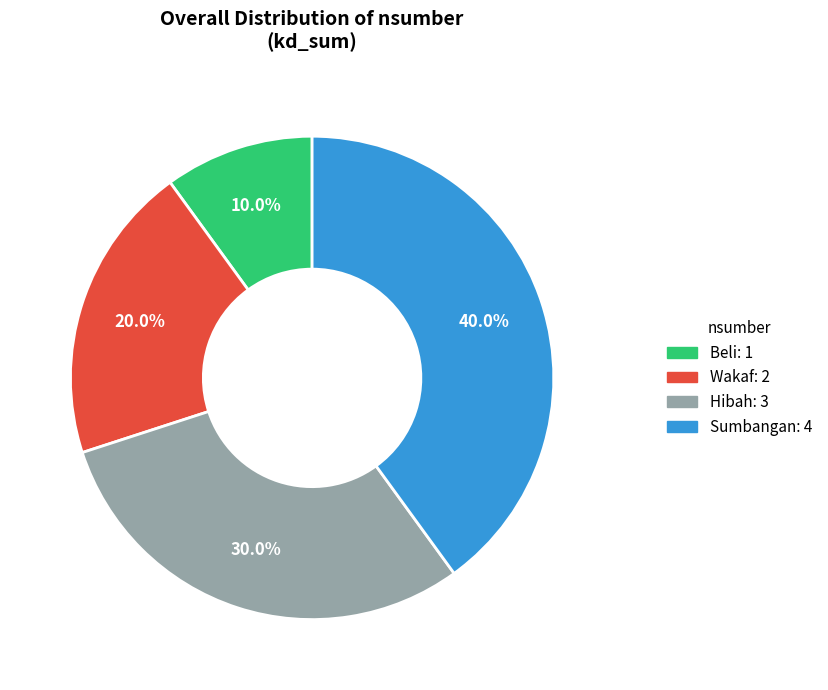

To the nearest percent, what is the difference between the Wakaf and Beli slice percentages?

10%